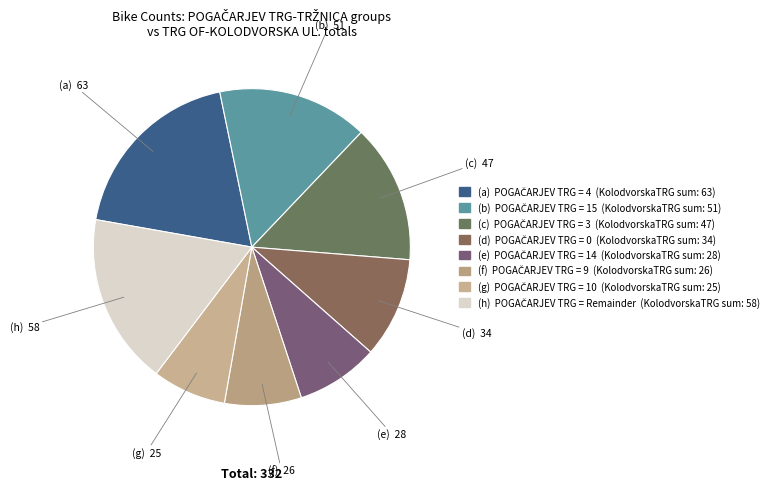

How many segments does this pie chart have?

8